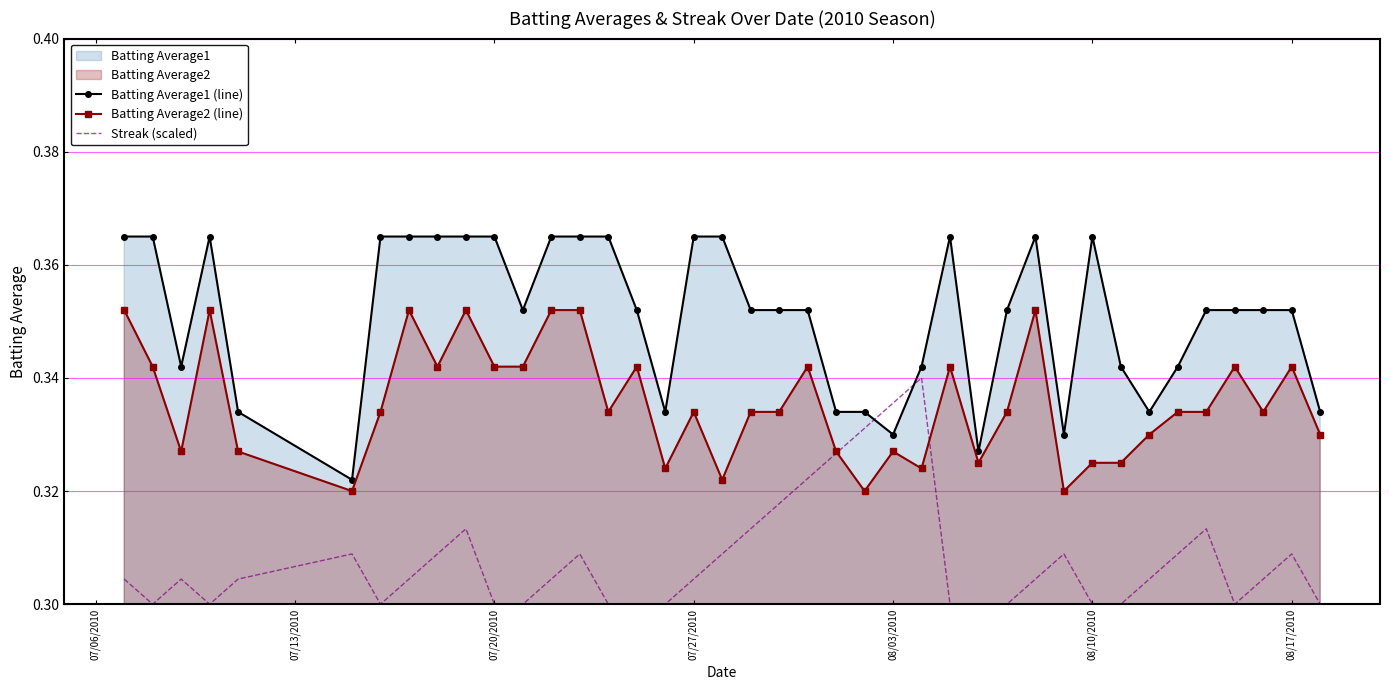

Which series has the largest total across all categories?

Batting Average1 (line)